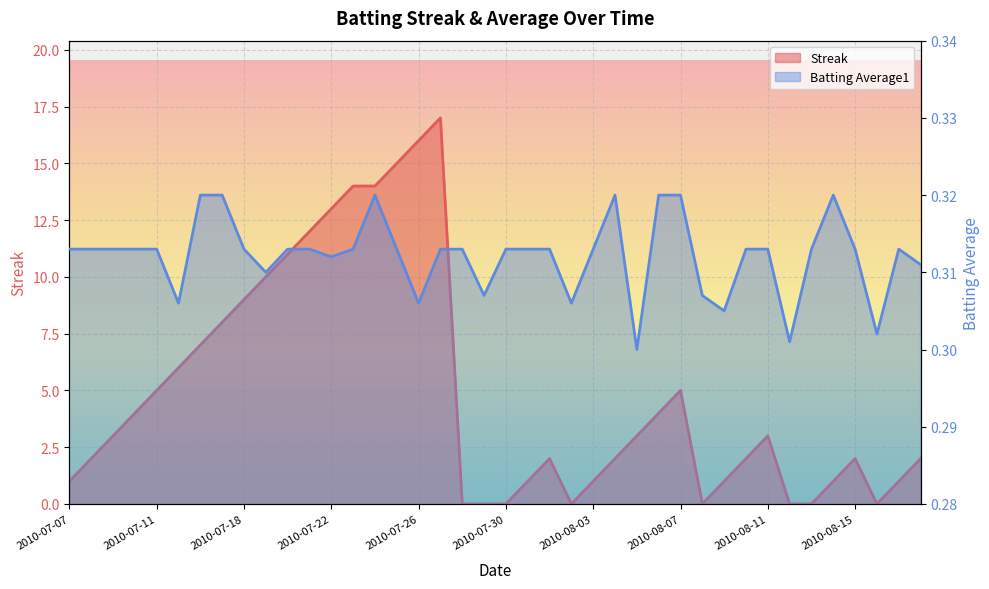

The value of Batting Average1 at 2010-07-25 is 0.3. True or false?

True